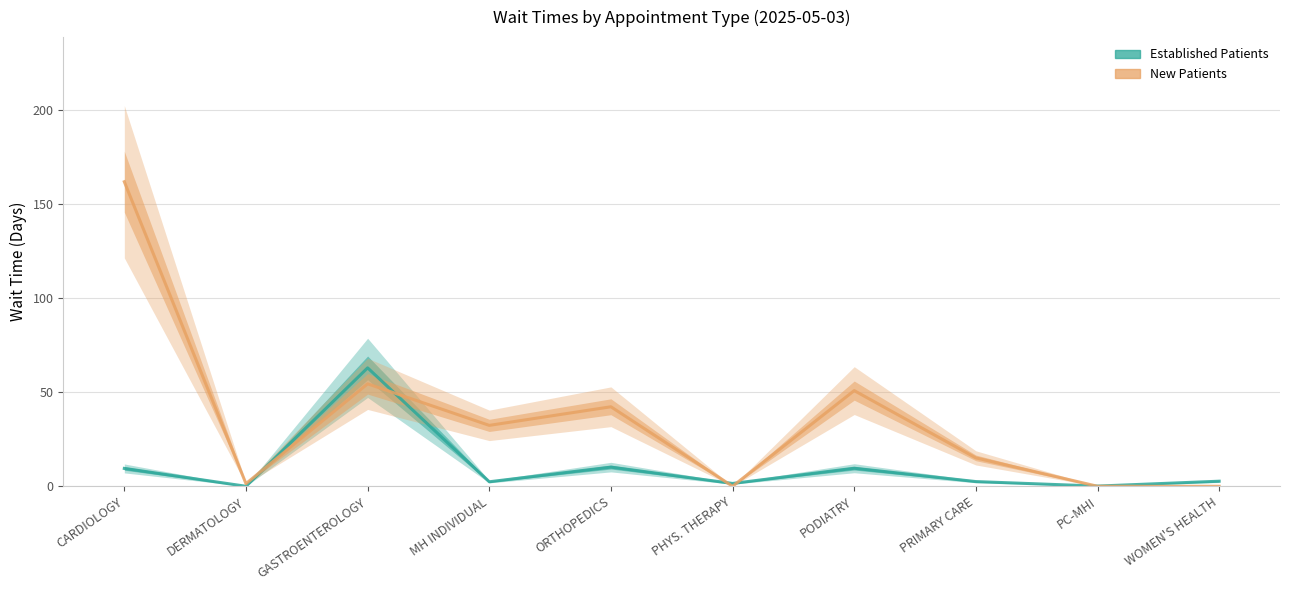

Does the chart have visible grid lines?

Yes